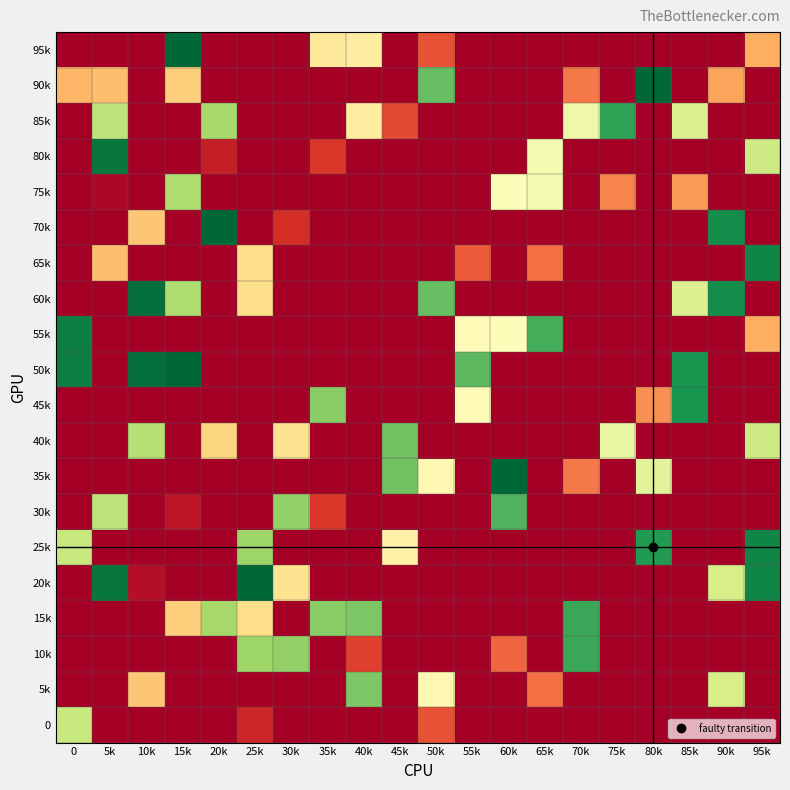

Reading right to left, extract all data points from this chart.

row_0: 0.3	-0.1	-0.1	-0.1	-0.1	-0.1	-0.1	-0.1	0.0	0.2	-0.1	0.4	0.4	-0.1	-0.1	-0.1	1.0	-0.1	-0.1	0.0
row_1: -0.1	0.3	-0.1	1.0	-0.1	0.2	-0.1	-0.1	-0.1	0.8	-0.1	-0.1	-0.1	-0.1	-0.1	-0.1	0.4	-0.1	0.3	0.3
row_2: -0.1	-0.1	0.6	-0.1	0.9	0.5	-0.1	-0.1	-0.1	-0.1	0.1	0.4	-0.1	-0.1	-0.1	0.7	-0.1	-0.1	0.7	-0.1
row_3: 0.6	-0.1	-0.1	-0.1	-0.1	-0.1	0.5	-0.1	-0.1	-0.1	0.0	-0.1	0.1	-0.1	-0.1	0.1	-0.1	-0.1	1.0	-0.1
row_4: -0.1	-0.1	0.3	-0.1	0.2	-0.1	0.5	0.5	-0.1	-0.1	-0.1	-0.1	-0.1	-0.1	-0.1	-0.1	0.7	-0.1	0.0	-0.1
row_5: -0.1	0.9	-0.1	-0.1	-0.1	-0.1	-0.1	-0.1	-0.1	-0.1	-0.1	-0.1	-0.1	0.1	-0.1	1.0	-0.1	0.3	-0.1	-0.1
row_6: 0.9	-0.1	-0.1	-0.1	-0.1	-0.1	0.2	-0.1	0.2	-0.1	-0.1	-0.1	-0.1	-0.1	0.4	-0.1	-0.1	-0.1	0.3	-0.1
row_7: -0.1	0.9	0.6	-0.1	-0.1	-0.1	-0.1	-0.1	-0.1	0.8	-0.1	-0.1	-0.1	-0.1	0.4	-0.1	0.7	1.0	-0.1	-0.1
row_8: 0.3	-0.1	-0.1	-0.1	-0.1	-0.1	0.8	0.5	0.5	-0.1	-0.1	0.0	-0.1	-0.1	-0.1	-0.1	-0.1	-0.1	-0.1	1.0
row_9: -0.1	-0.1	0.9	0.0	-0.1	-0.1	-0.1	-0.1	0.8	-0.1	-0.1	-0.1	-0.1	-0.1	-0.1	-0.1	1.0	1.0	-0.1	1.0
row_10: -0.1	-0.1	0.9	0.3	-0.1	-0.1	-0.1	-0.1	0.5	-0.1	-0.1	-0.1	0.7	-0.1	-0.1	-0.1	-0.1	0.0	-0.1	-0.1
row_11: 0.6	-0.1	-0.1	-0.1	0.6	-0.1	-0.1	-0.1	-0.1	-0.1	0.8	-0.1	-0.1	0.4	-0.1	0.4	-0.1	0.7	-0.1	-0.1
row_12: -0.1	-0.1	-0.1	0.6	-0.1	0.2	-0.1	1.0	-0.1	0.5	0.8	-0.1	-0.1	-0.1	-0.1	0.0	-0.1	-0.1	-0.1	-0.1
row_13: -0.1	-0.1	-0.1	-0.1	-0.1	-0.1	-0.1	0.8	-0.1	-0.1	-0.1	-0.1	0.1	0.7	-0.1	-0.1	0.0	-0.1	0.7	0.0
row_14: 0.9	-0.1	-0.1	0.9	-0.1	-0.1	-0.1	-0.1	-0.1	-0.1	0.5	-0.1	-0.1	-0.1	0.7	-0.1	-0.1	-0.1	-0.1	0.6
row_15: 0.9	0.6	-0.1	-0.1	-0.1	-0.1	-0.1	-0.1	-0.1	-0.1	-0.1	-0.1	-0.1	0.4	1.0	-0.1	-0.1	0.0	1.0	-0.1
row_16: -0.1	-0.1	-0.1	-0.1	-0.1	0.9	-0.1	-0.1	-0.1	-0.1	-0.1	0.8	0.7	-0.1	0.4	0.7	0.4	-0.1	-0.1	-0.1
row_17: -0.1	-0.1	-0.1	-0.1	-0.1	0.9	-0.1	0.2	-0.1	-0.1	-0.1	0.1	-0.1	0.7	0.7	0.0	-0.1	-0.1	-0.1	-0.1
row_18: -0.1	0.6	-0.1	-0.1	-0.1	-0.1	0.2	-0.1	-0.1	0.5	-0.1	0.8	-0.1	-0.1	-0.1	-0.1	-0.1	0.3	-0.1	-0.1
row_19: -0.1	-0.1	-0.1	-0.1	0.0	-0.1	-0.1	-0.1	-0.1	0.2	-0.1	-0.1	-0.1	-0.1	0.1	-0.1	0.0	-0.1	-0.1	0.6